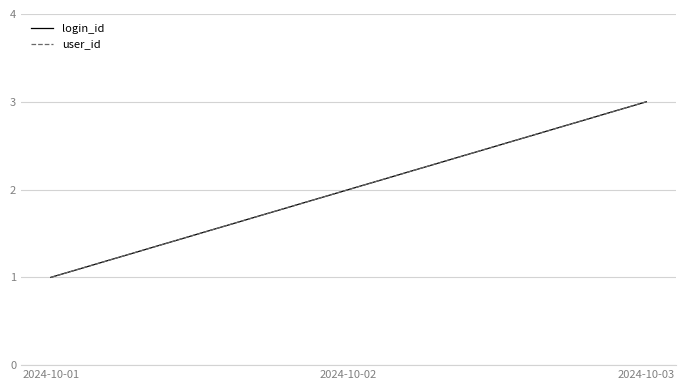

Reading left to right, transcribe all the data shown in this chart.

login_id: 1	2	3
user_id: 1	2	3